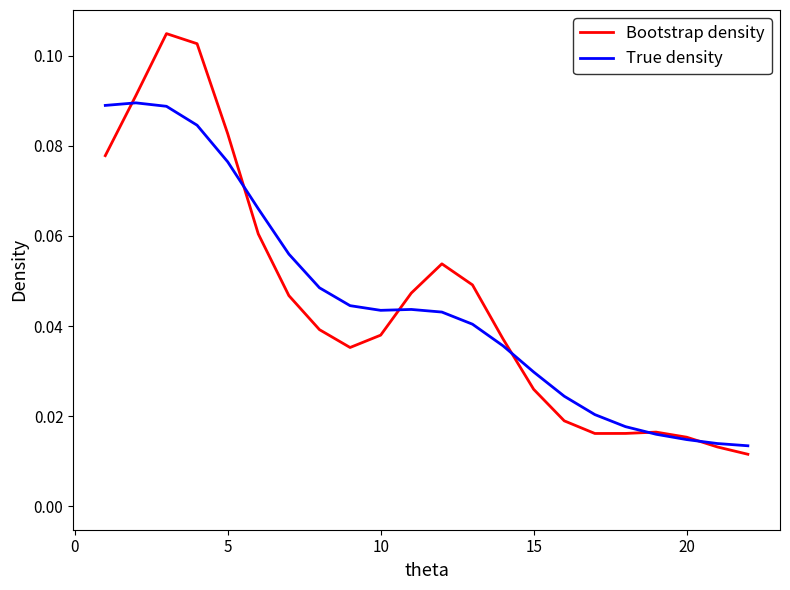

Which series has the widest spread of values?

Bootstrap density